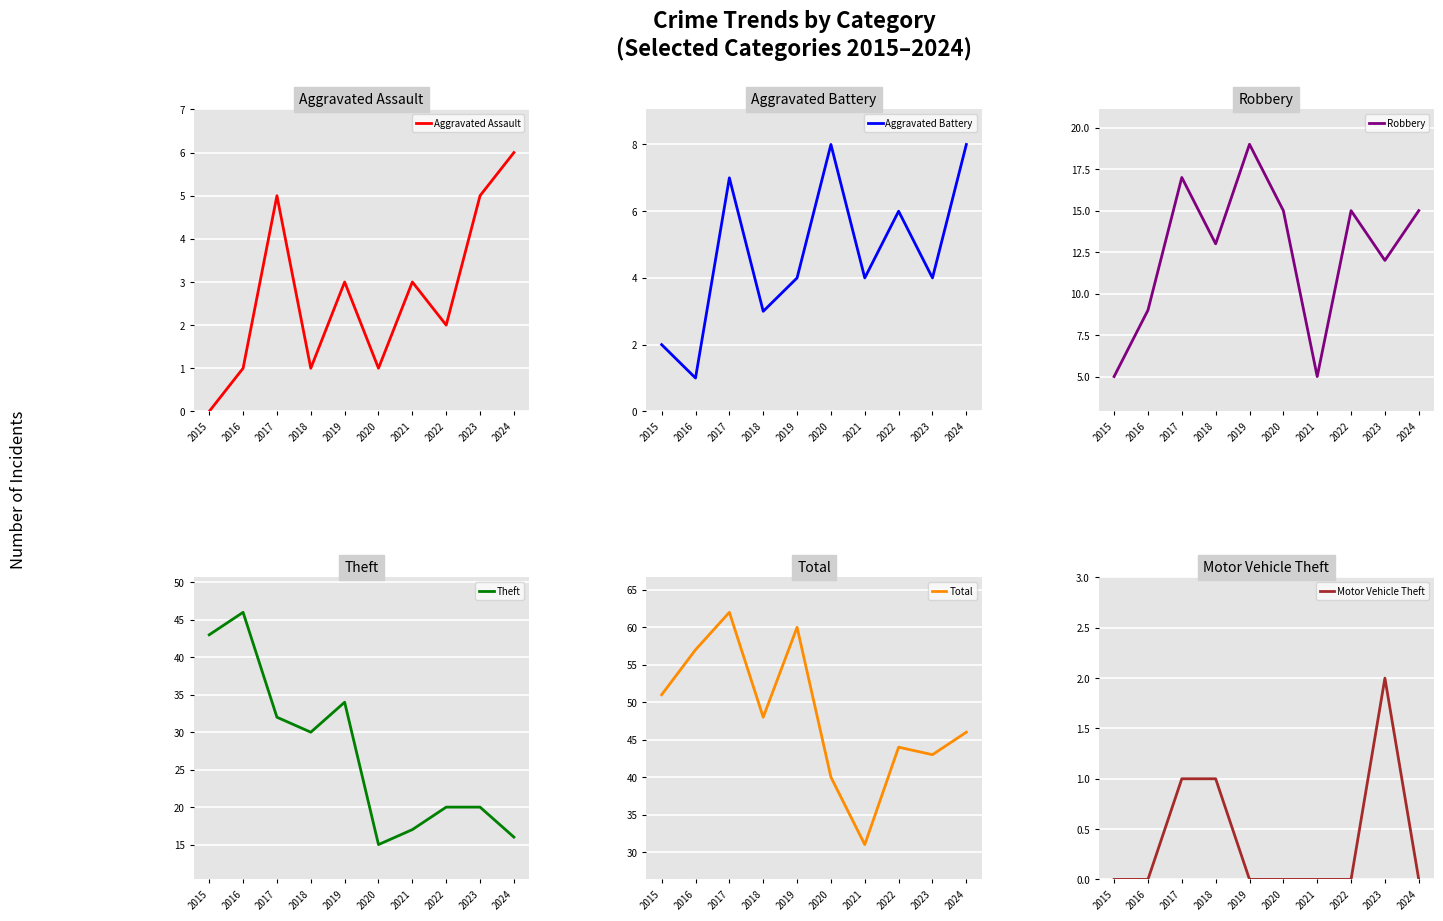

How many interior local valleys does the Total series have?

3